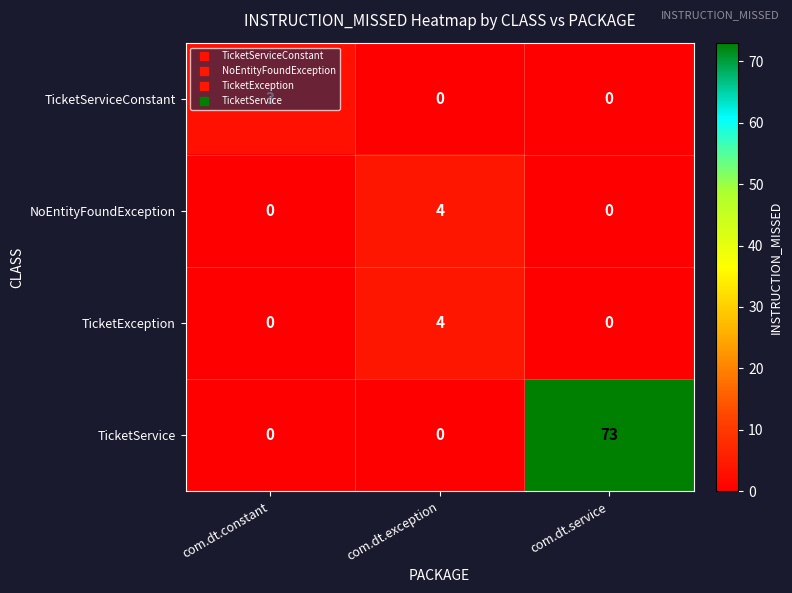

Which label corresponds to the largest value in the chart?

com.dt.service